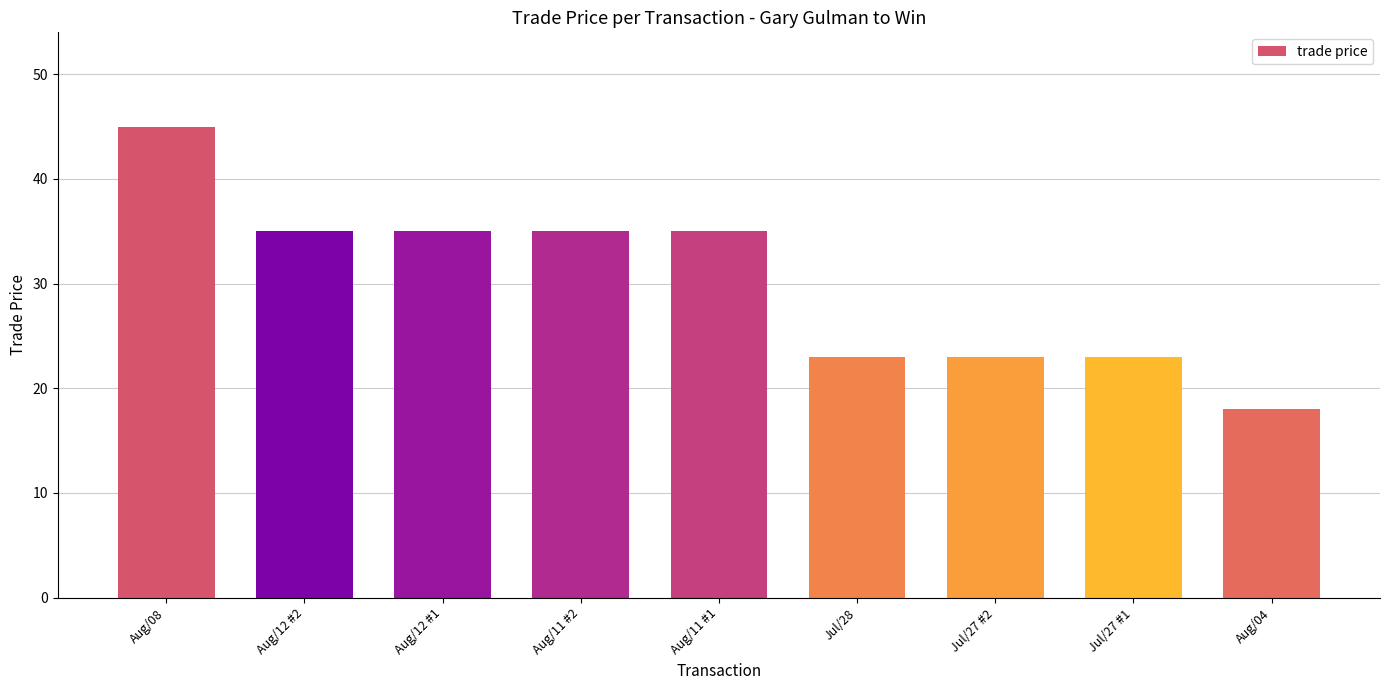

What is the difference between the second highest and minimum values?

17